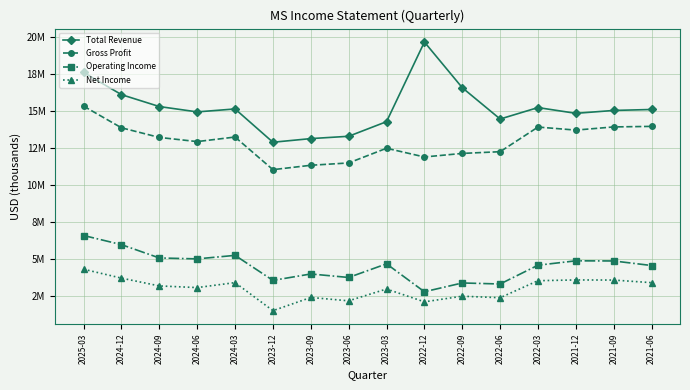

True or false: Net Income has a value of 807609 at 2023-09.

False